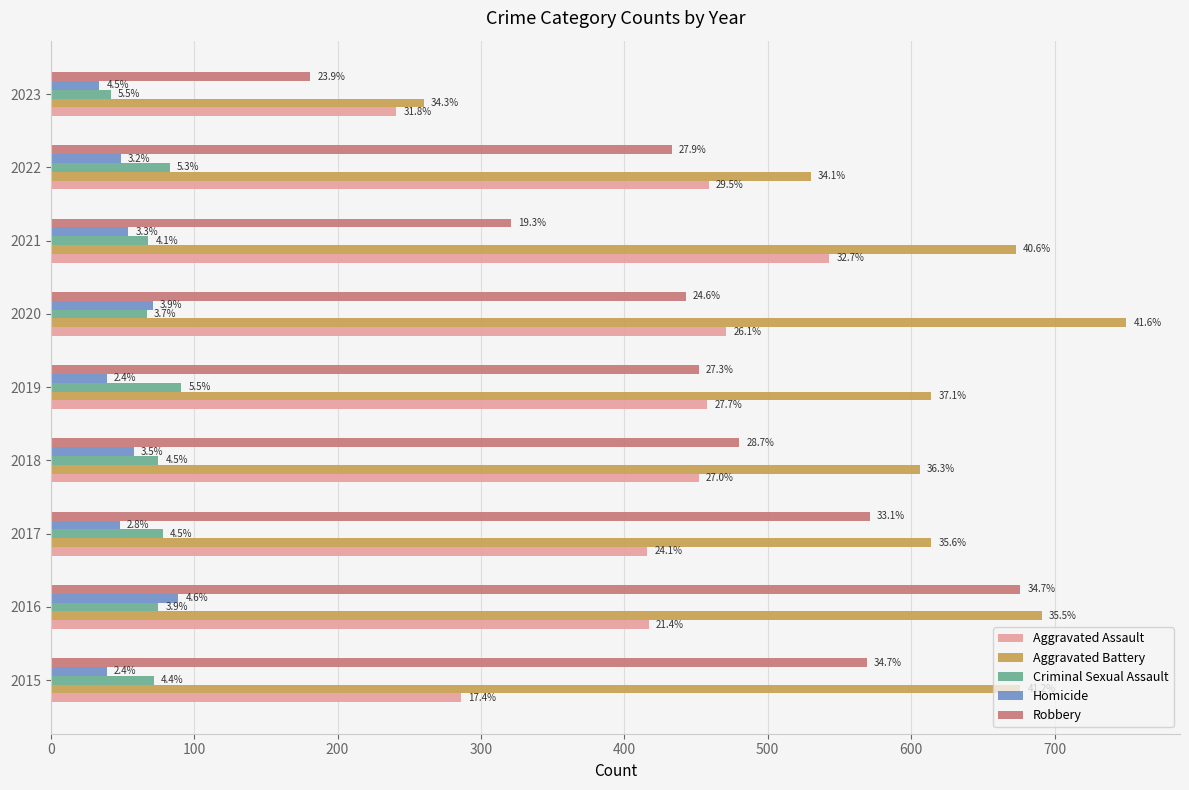

What are all the series names shown in the legend?

Aggravated Assault, Aggravated Battery, Criminal Sexual Assault, Homicide, Robbery